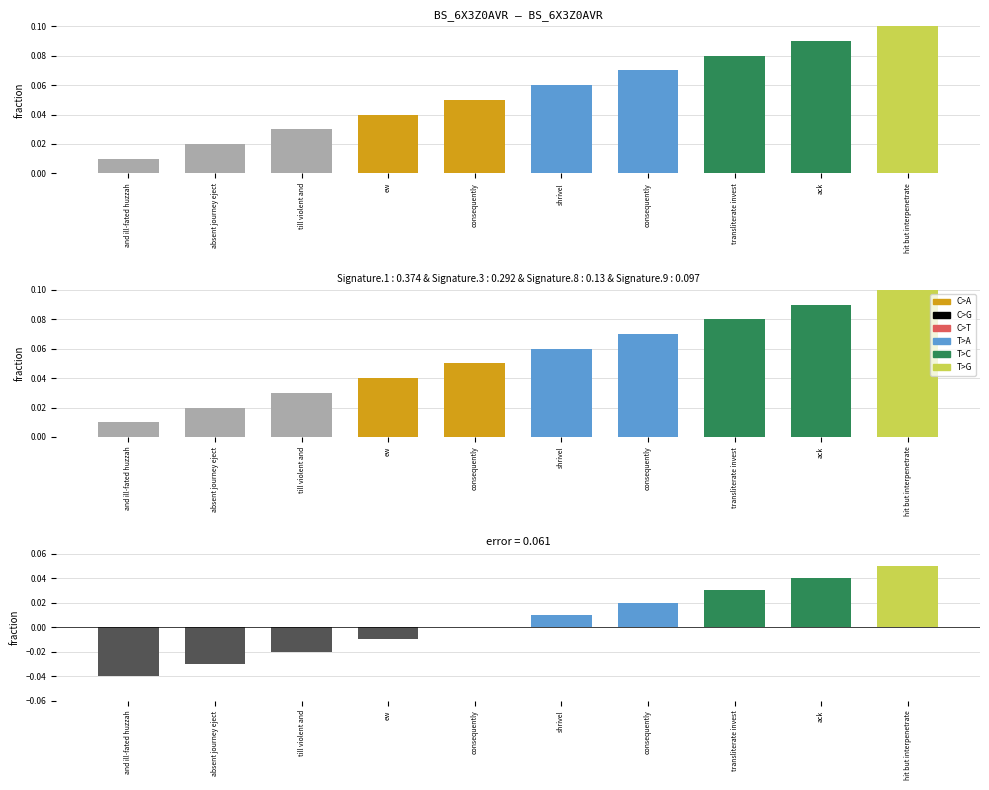

Reading left to right, what are all the values shown in this chart?

and ill-fated huzzah=-0.0	absent journey eject=-0.0	till violent and=-0.0	ew=-0.0	consequently=0.0	shrivel=0.0	consequently=0.0	transliterate invest=0.0	ack=0.0	hit but interpenetrate=0.1